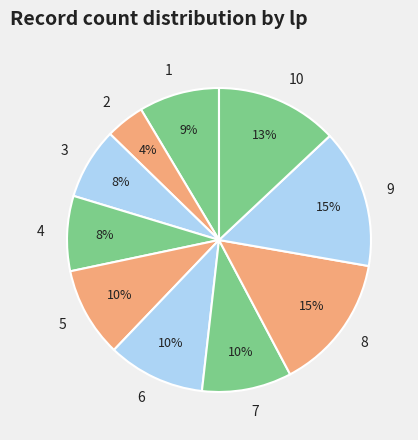

Is it true that 2 is 4% of the pie?

True